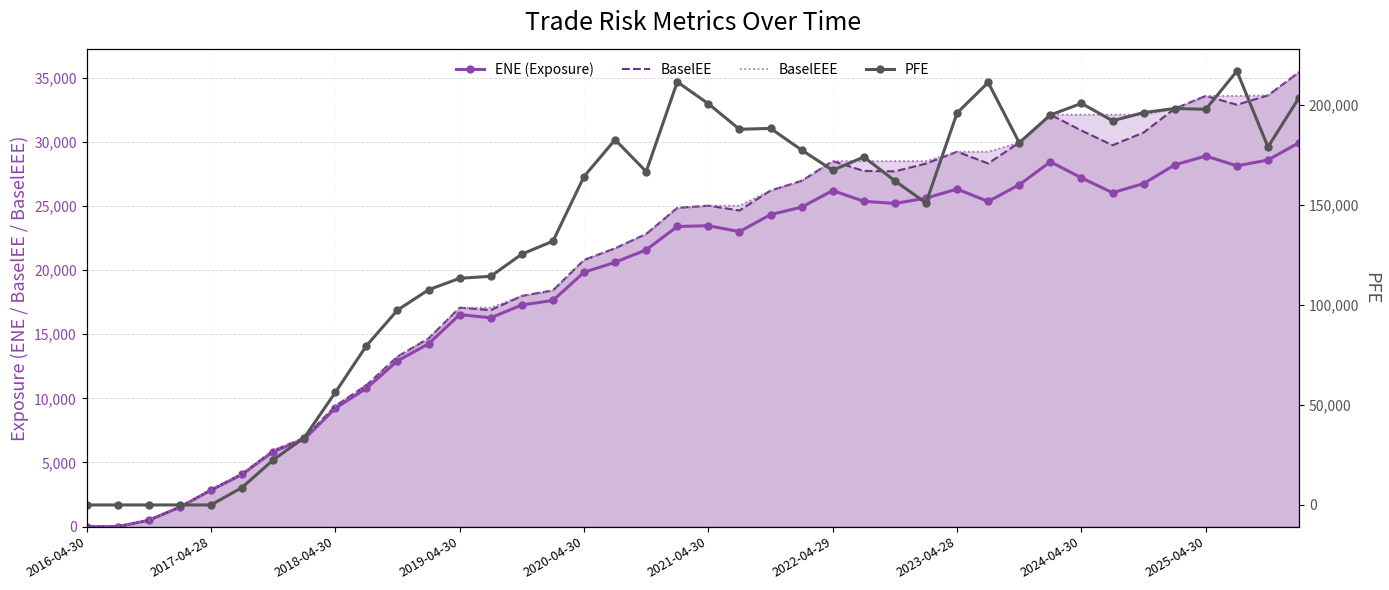

The value of BaselEEE at 23 is 26949.2. True or false?

True